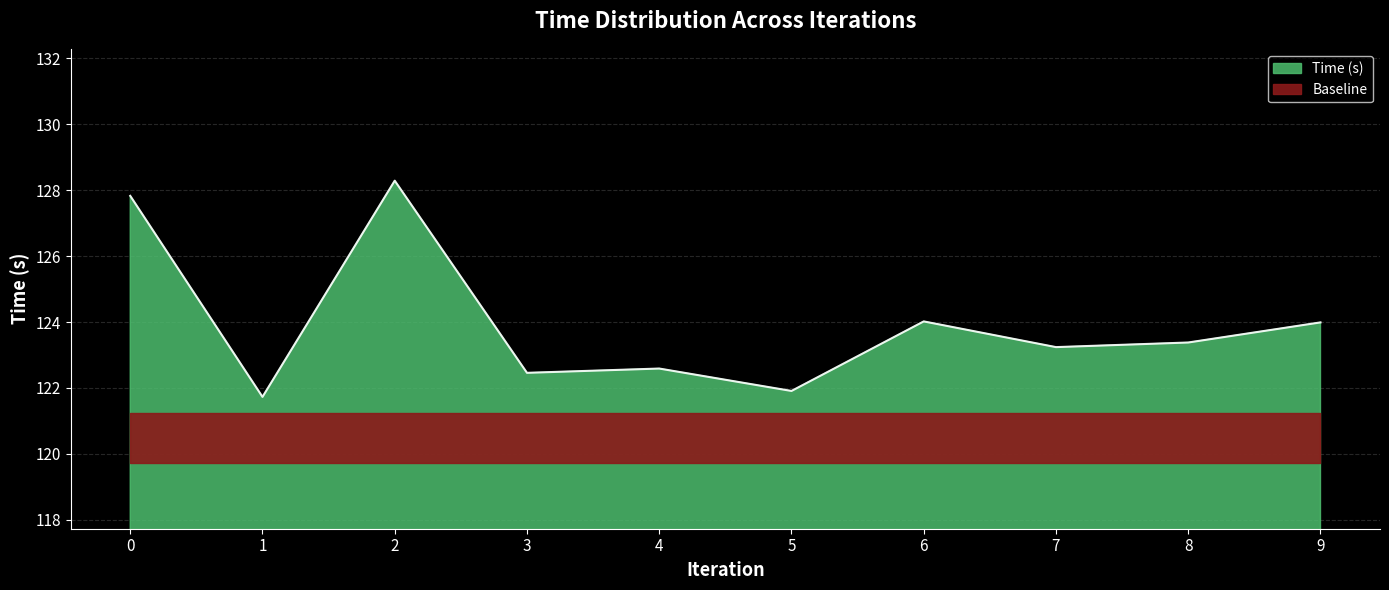

Reading right to left, extract all data points from this chart.

124.0	123.4	123.2	124.0	121.9	122.6	122.5	128.3	121.7	127.8